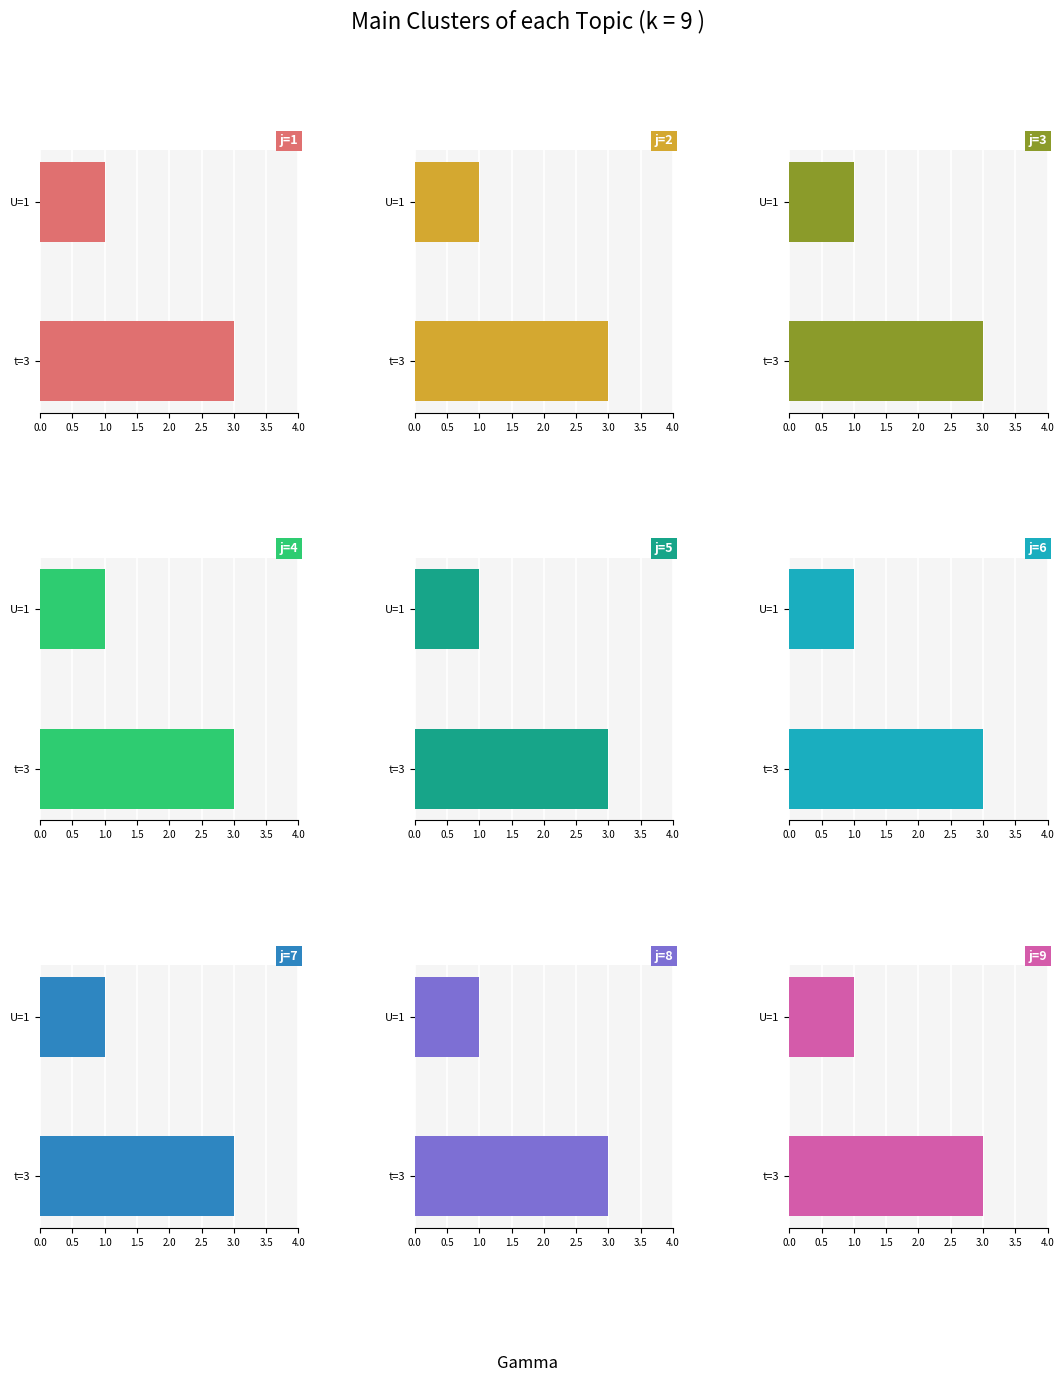

What is the minimum value for t?

3